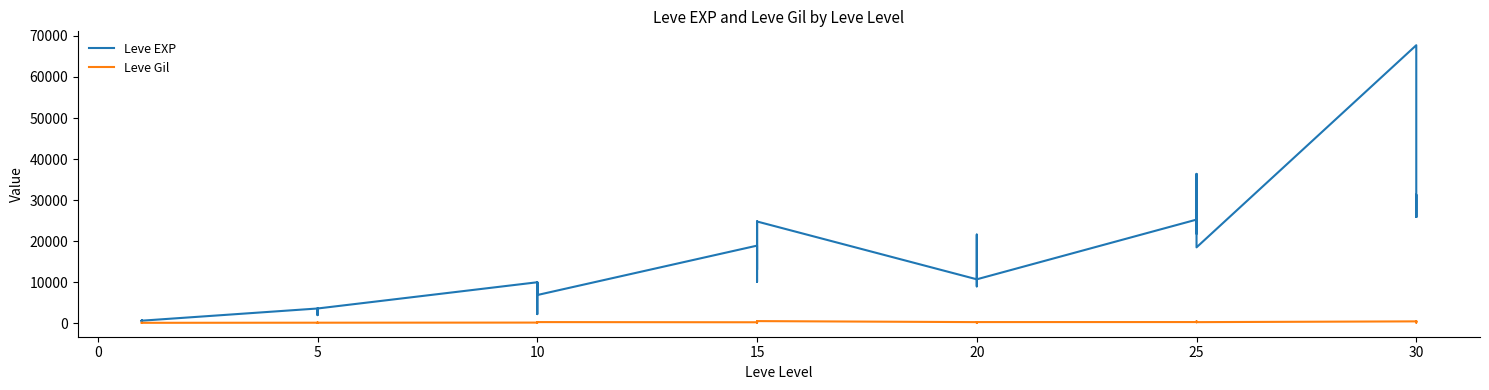

Reading left to right, list all the values displayed in this chart.

Leve EXP: 630	690	450	720	630	630	3600	2230	3040	3600	1980	3600	9990	7880	7880	2230	9990	6880	18910	13040	24790	10100	13040	24790	10710	12960	18290	21600	8990	10710	25250	25250	21830	25250	36390	18490	67730	25900	31330	25900
Leve Gil: 113	116	112	112	113	112	139	170	169	139	140	139	168	288	250	168	293	288	245	173	529	223	173	529	280	166	192	290	105	292	296	252	268	298	485	277	463	532	151	355